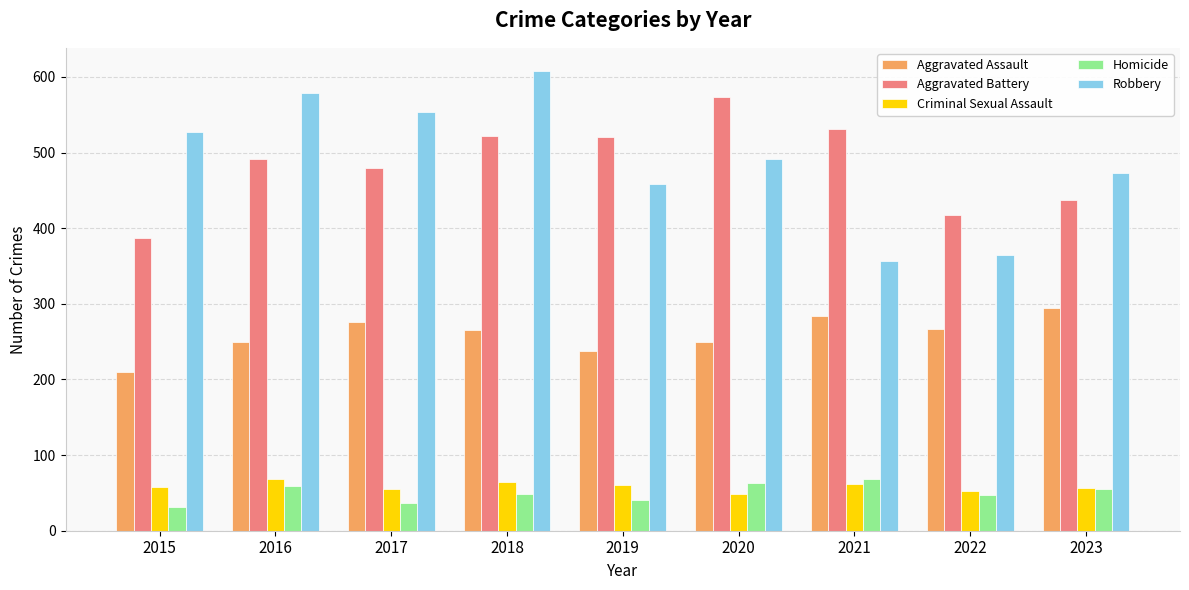

What is the difference between the maximum and minimum values in the Robbery series?

251